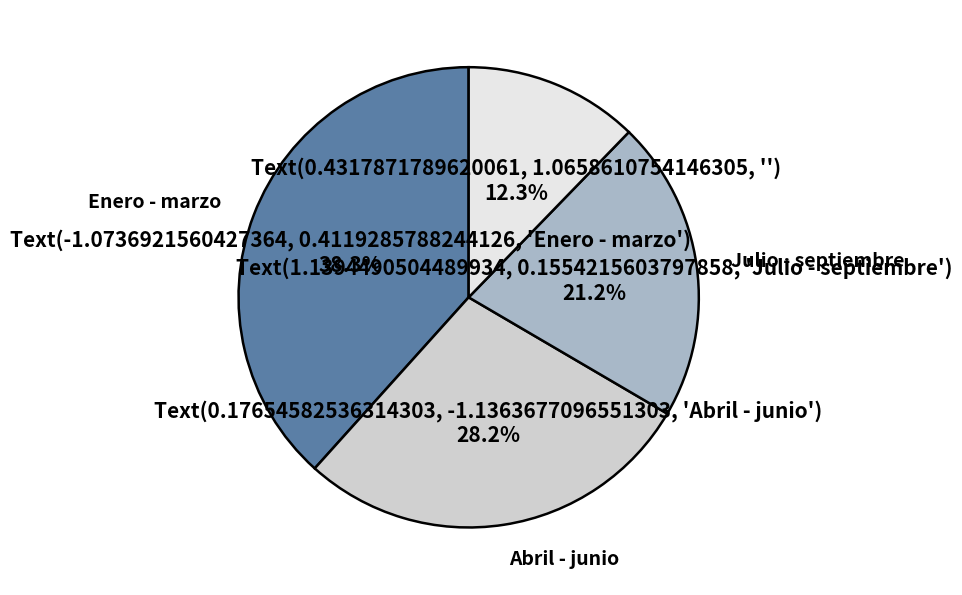

Does any single category account for the majority?

No